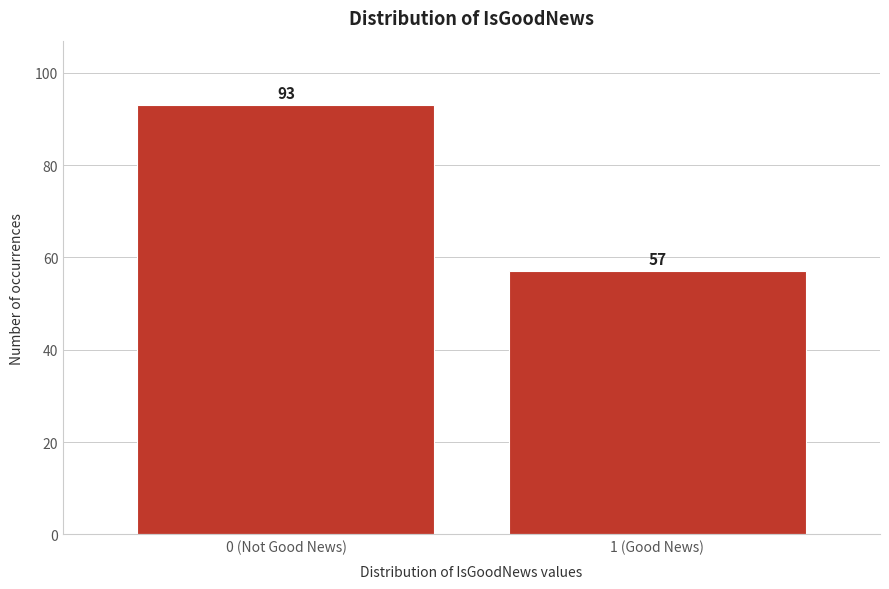

Reading left to right, what are all the values shown in this chart?

93	57